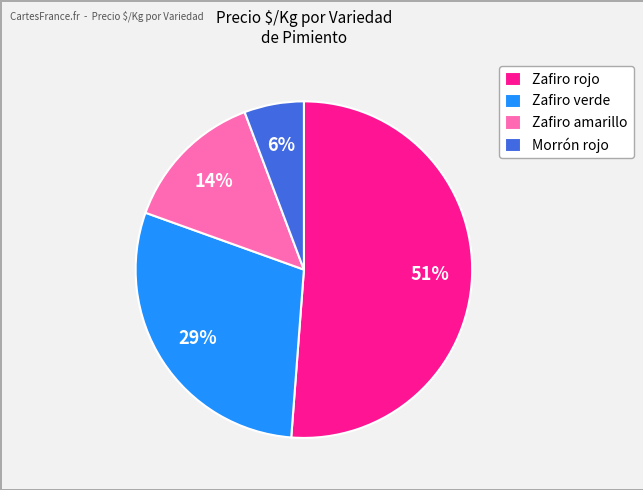

Which has a higher value, Zafiro verde or Morrón rojo?

Zafiro verde